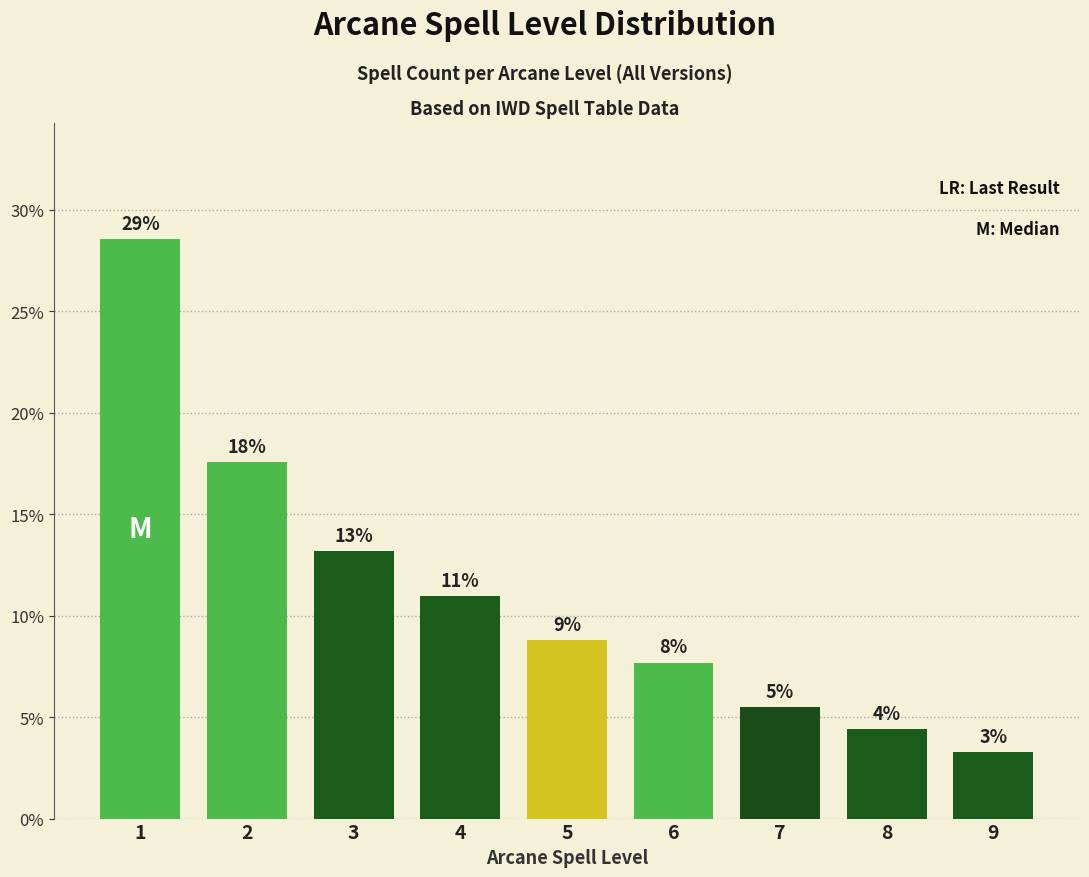

Reading right to left, what are all the values shown in this chart?

9=3.3	8=4.4	7=5.5	6=7.7	5=8.8	4=11.0	3=13.2	2=17.6	1=28.6